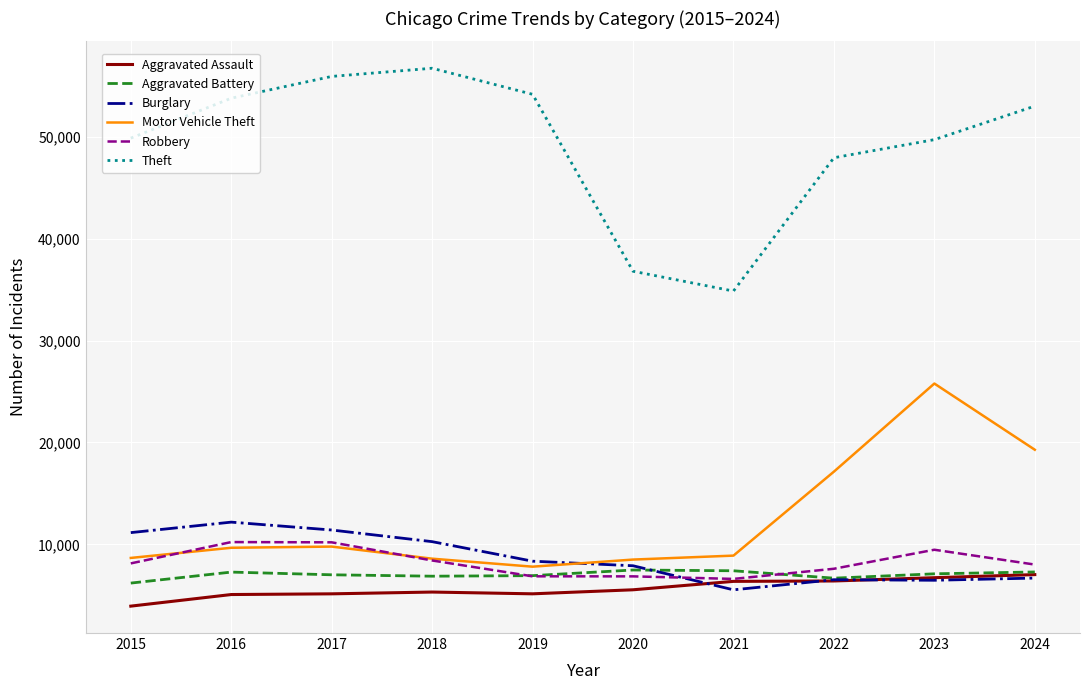

What is the difference between the second highest and minimum values in the Theft series?

21061